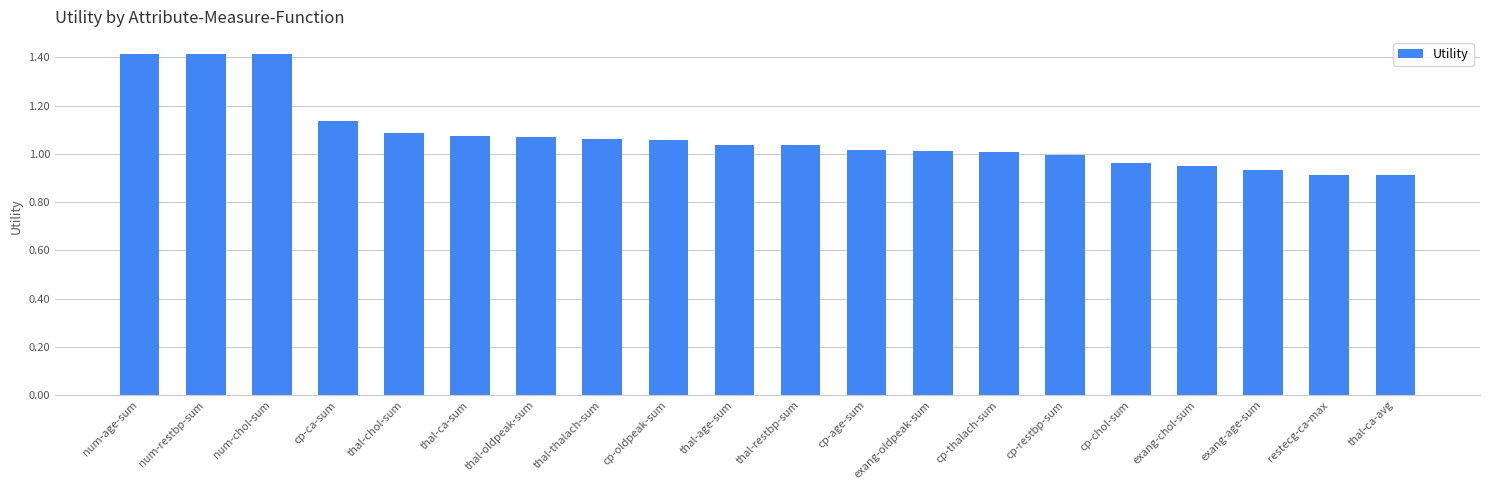

What is the greatest value displayed?

1.4